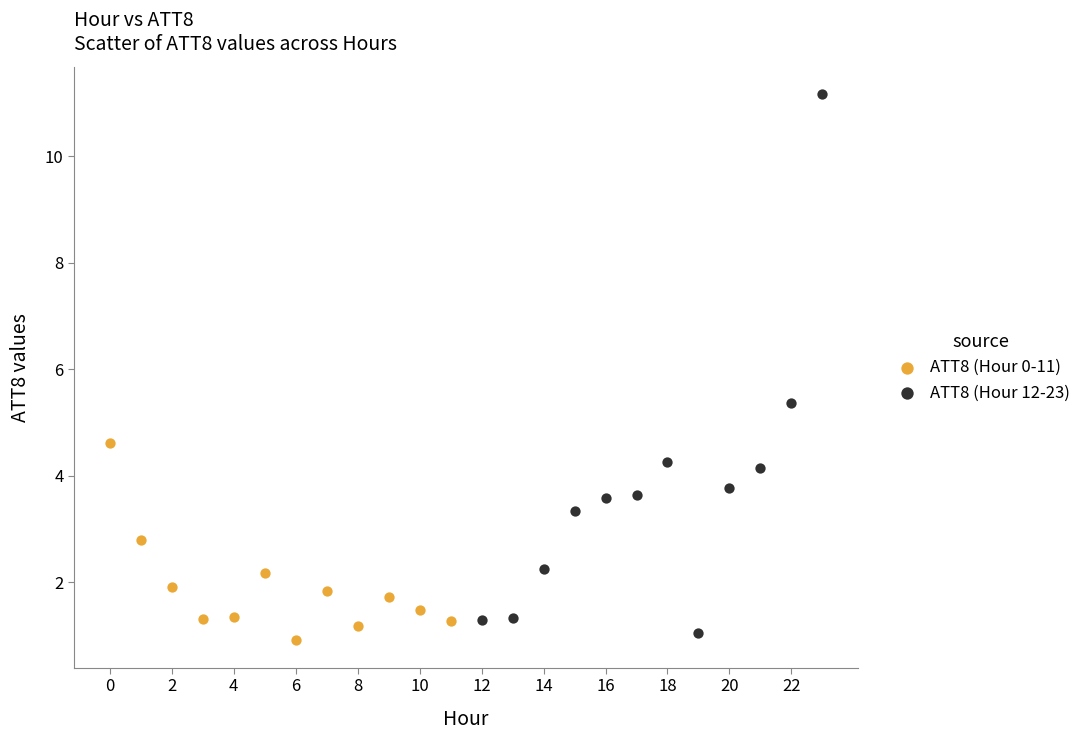

Which series reaches the minimum Y coordinate?

ATT8 (Hour 0-11)